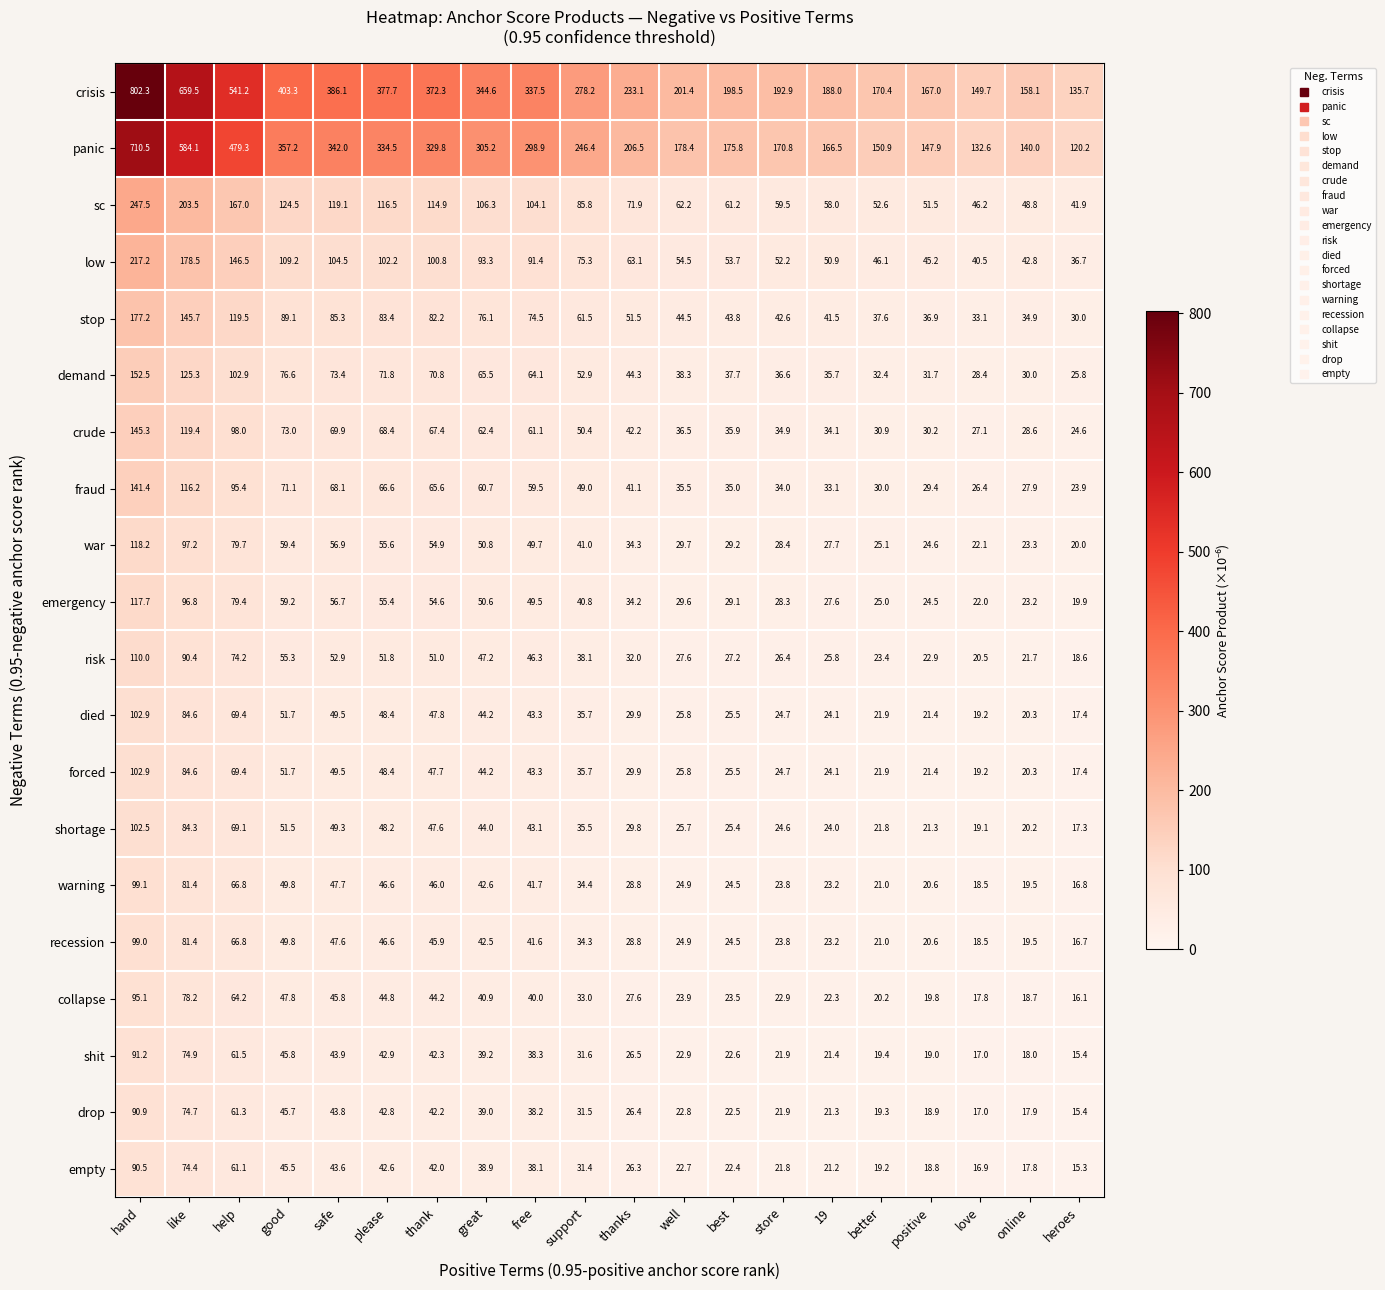

At which category is the sum across all series the highest?

hand